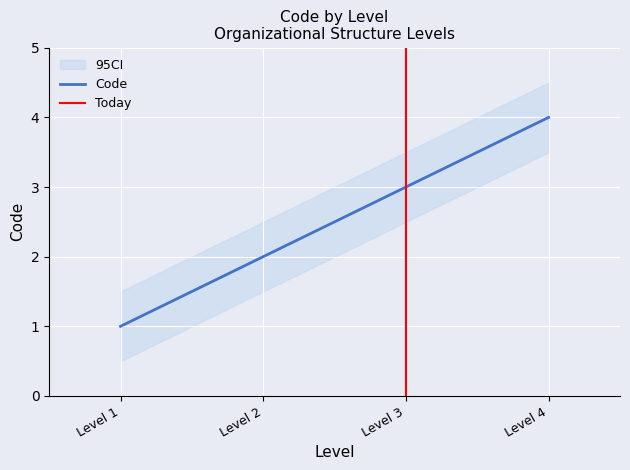

Reading left to right, list all the values displayed in this chart.

1	2	3	4